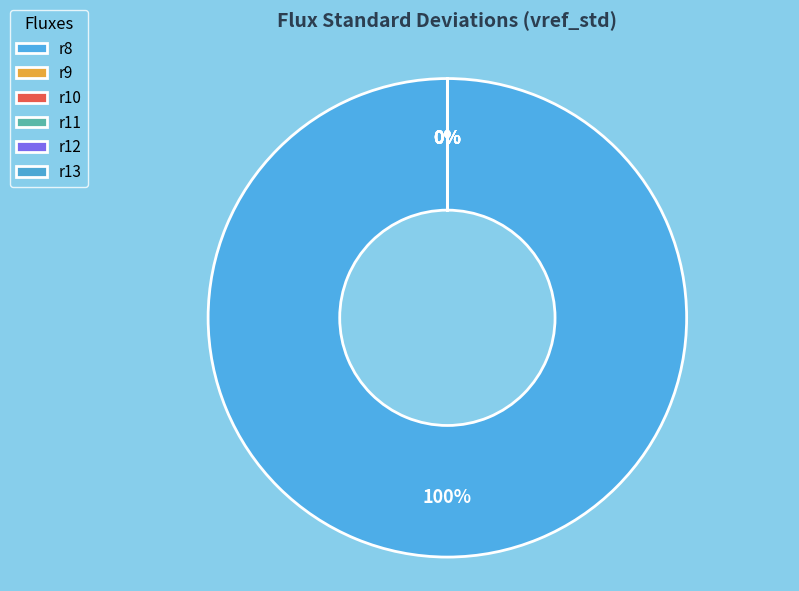

The r8 slice represents 90% of the pie. True or false?

False